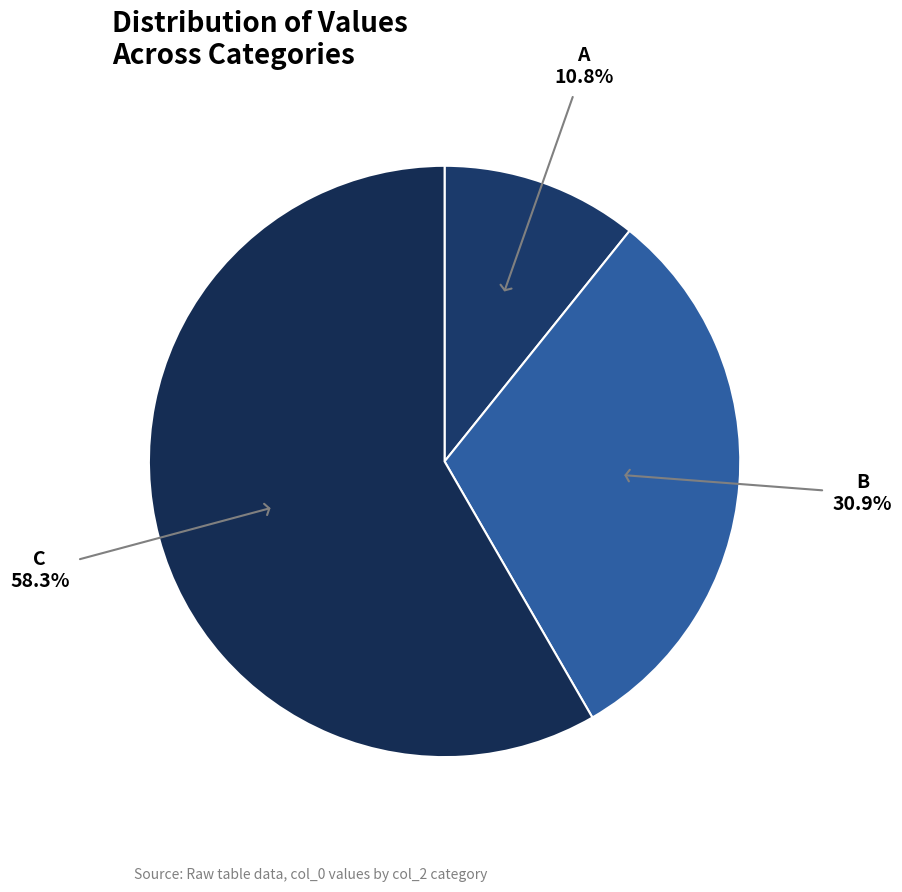

Does C account for over 50% of the chart?

Yes